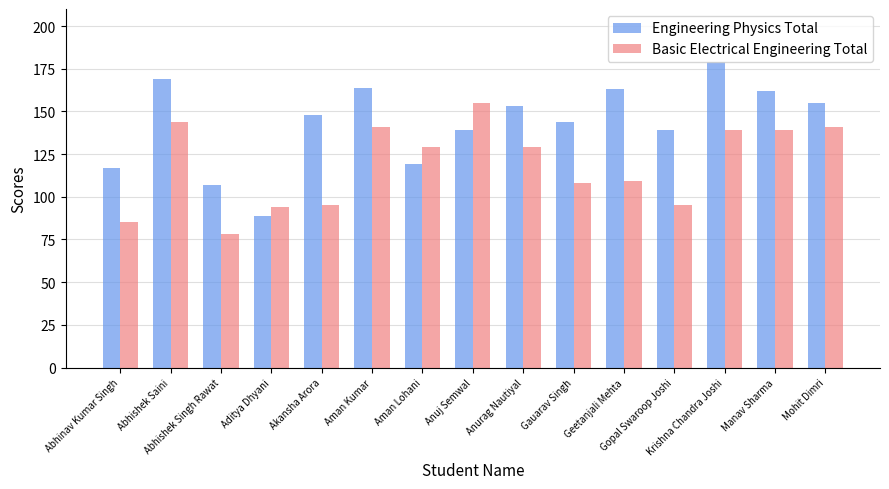

Reading left to right, transcribe all the data shown in this chart.

Engineering Physics Total: Abhinav Kumar Singh=117	Abhishek Saini=169	Abhishek Singh Rawat=107	Aditya Dhyani=89	Akansha Arora=148	Aman Kumar=164	Aman Lohani=119	Anuj Semwal=139	Anurag Nautiyal=153	Gauarav Singh=144	Geetanjali Mehta=163	Gopal Swaroop Joshi=139	Krishna Chandra Joshi=179	Manav Sharma=162	Mohit Dimri=155
Basic Electrical Engineering Total: Abhinav Kumar Singh=85	Abhishek Saini=144	Abhishek Singh Rawat=78	Aditya Dhyani=94	Akansha Arora=95	Aman Kumar=141	Aman Lohani=129	Anuj Semwal=155	Anurag Nautiyal=129	Gauarav Singh=108	Geetanjali Mehta=109	Gopal Swaroop Joshi=95	Krishna Chandra Joshi=139	Manav Sharma=139	Mohit Dimri=141